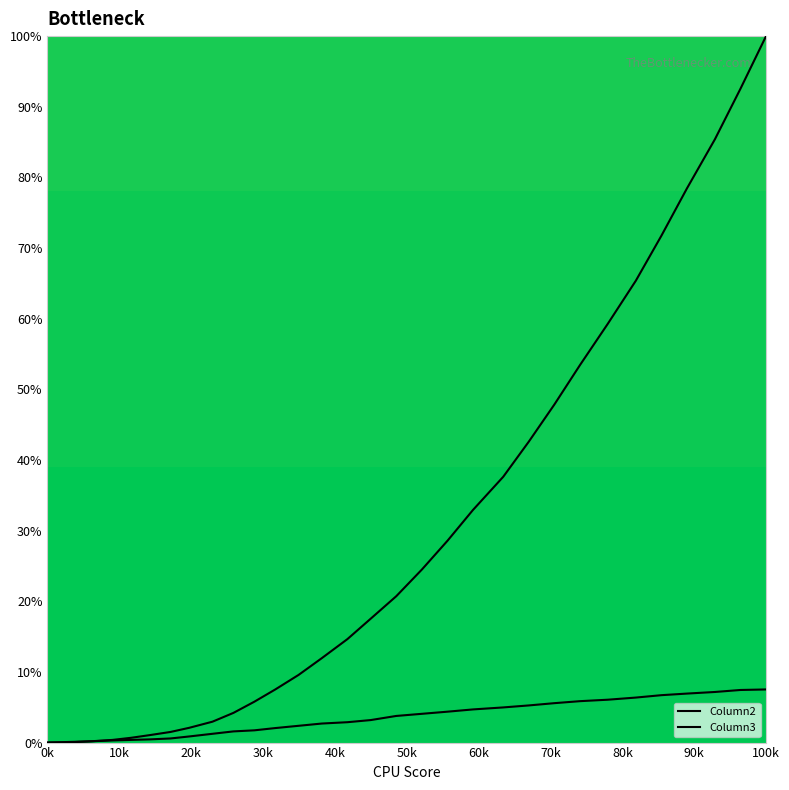

Reading right to left, transcribe all the data shown in this chart.

Column2: 100.0	92.6	85.4	78.5	71.7	65.4	59.3	53.4	47.9	42.6	37.6	32.9	28.6	24.5	20.7	17.5	14.6	12.0	9.6	7.5	5.8	4.2	3.0	2.1	1.5	1.1	0.7	0.4	0.2	0.1	0.0	0.0	0.0	0.0	0.0	0.0	0.0	0.0	0.0	0.0
Column3: 7.5	7.4	7.2	6.9	6.7	6.4	6.1	5.9	5.6	5.3	5.0	4.7	4.4	4.1	3.8	3.2	2.9	2.7	2.4	2.1	1.7	1.6	1.2	0.9	0.6	0.5	0.4	0.3	0.2	0.1	0.1	0.0	0.0	0.0	0.0	0.0	0.0	0.0	0.0	0.0